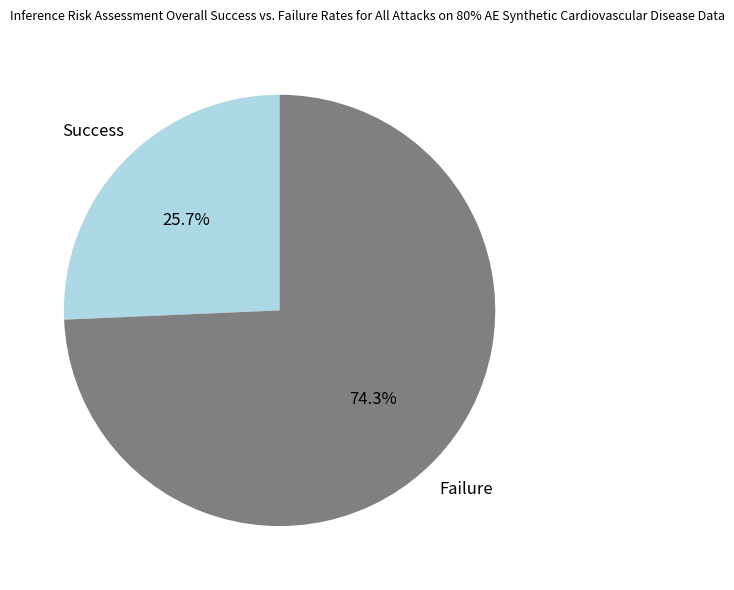

Does any single category account for the majority?

Yes